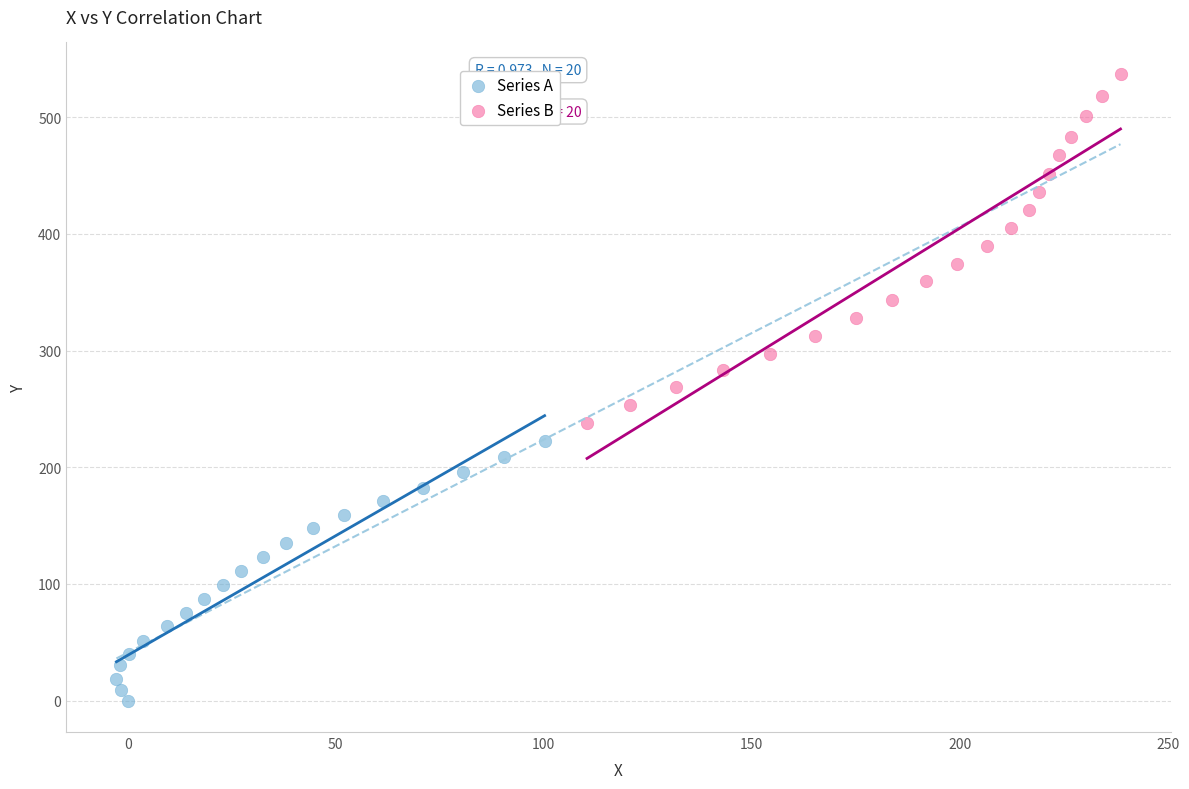

Which series reaches the minimum Y coordinate?

Series A